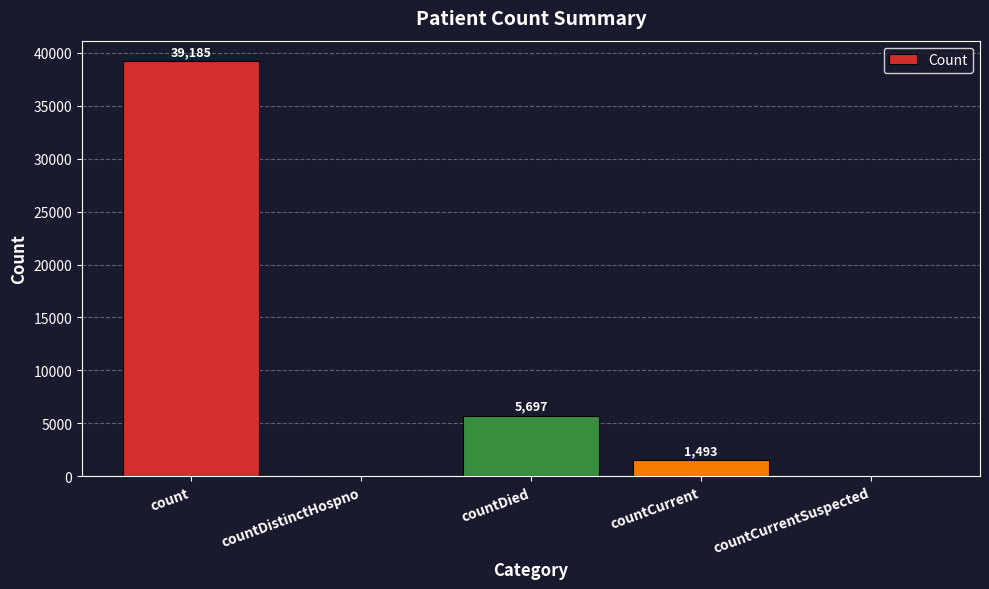

How many series are shown in this chart?

1